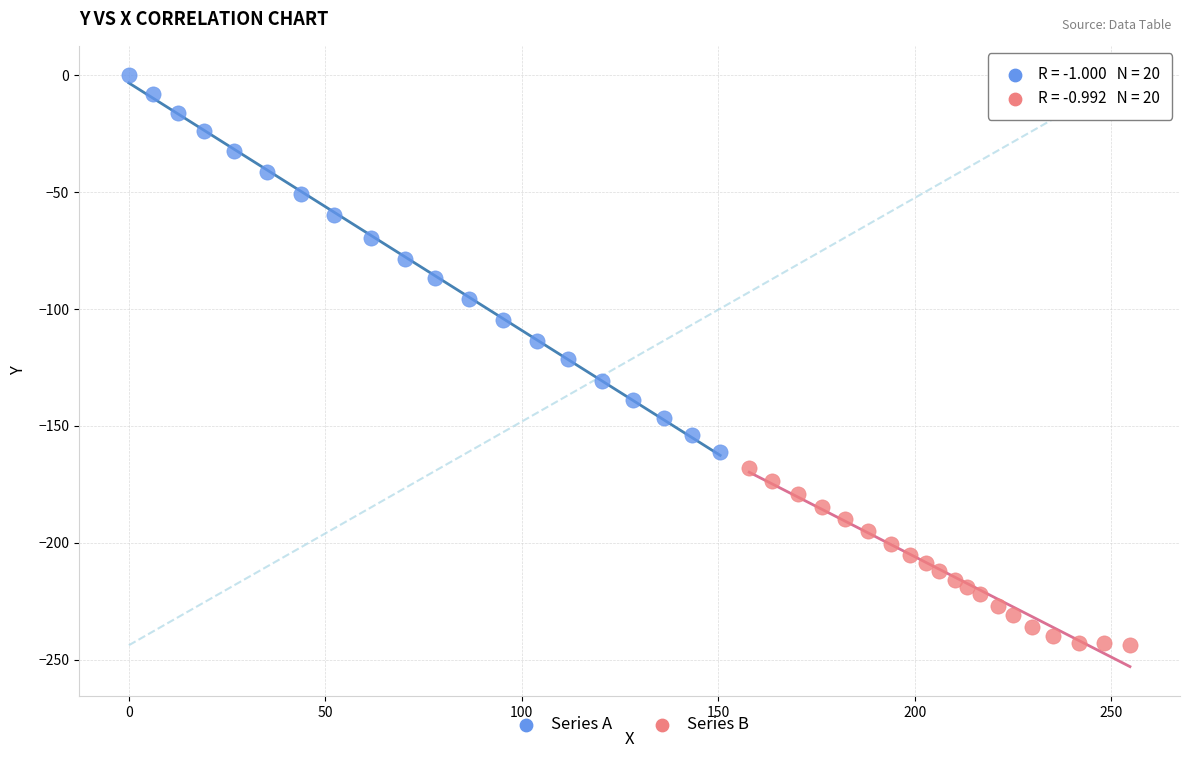

Which series contains the highest Y value?

Series A